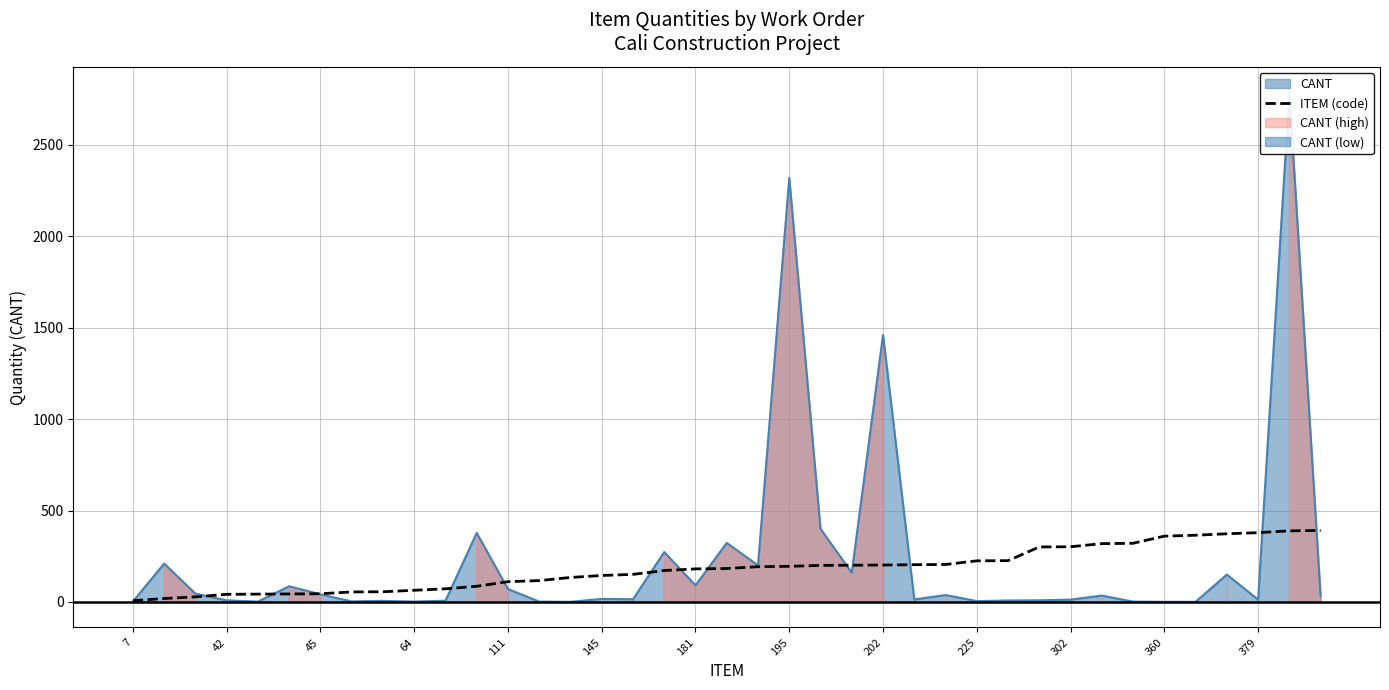

True or false: ITEM (code) has a value of 360 at 360.

True